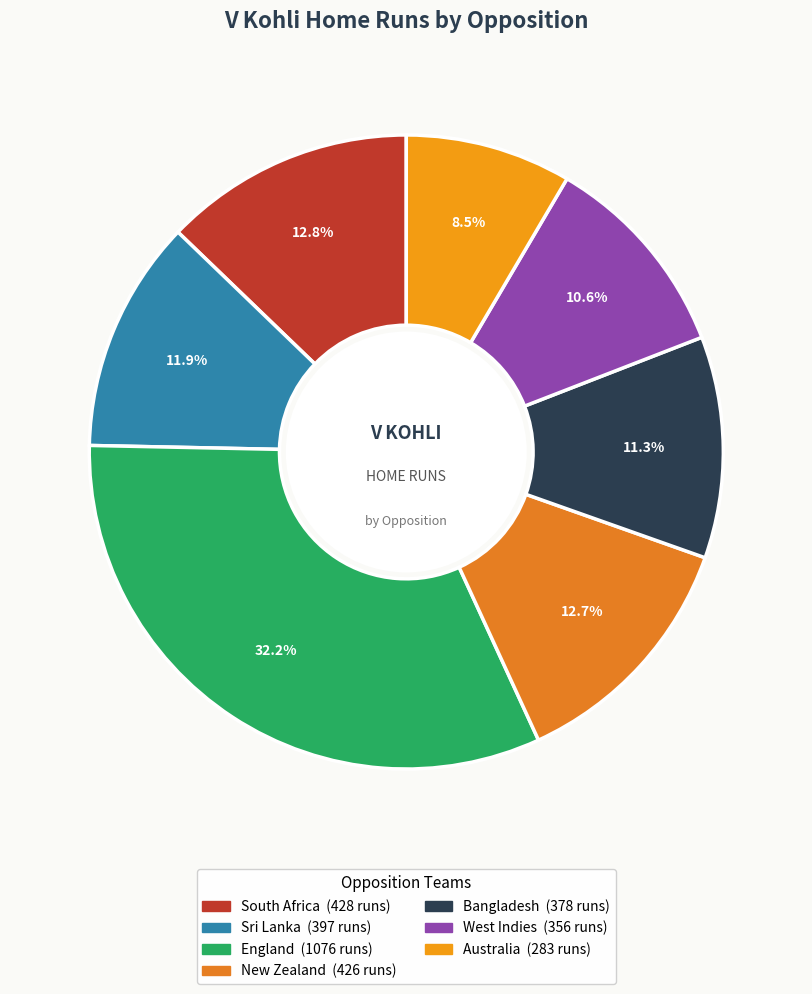

What percentage is the England slice, to the nearest percent?

32%